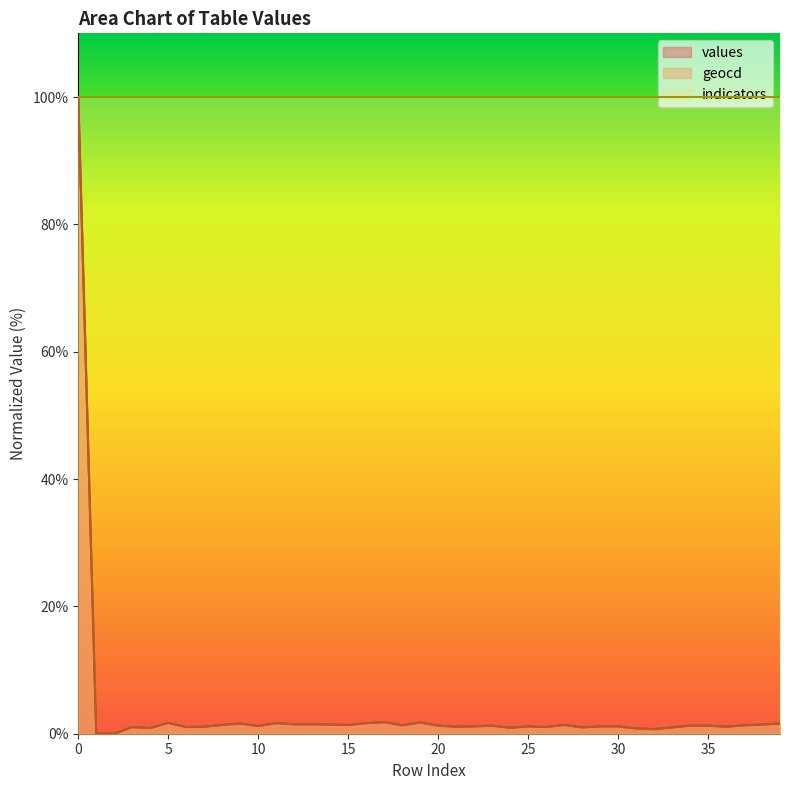

What is the value of the values point at the 32nd from the left?

0.8